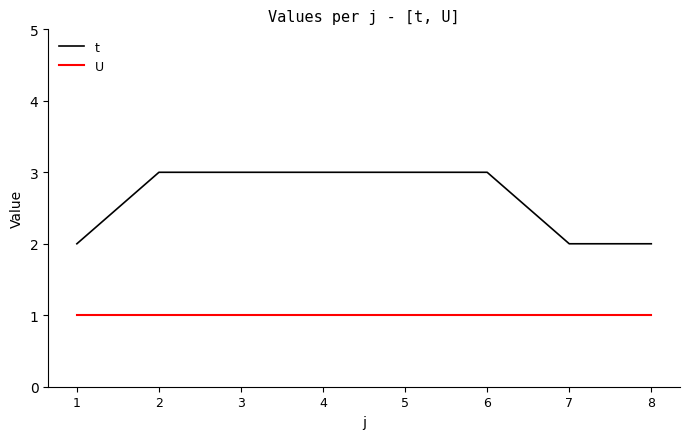

Reading left to right, transcribe all the data shown in this chart.

t: 1=2	2=3	3=3	4=3	5=3	6=3	7=2	8=2
U: 1=1	2=1	3=1	4=1	5=1	6=1	7=1	8=1